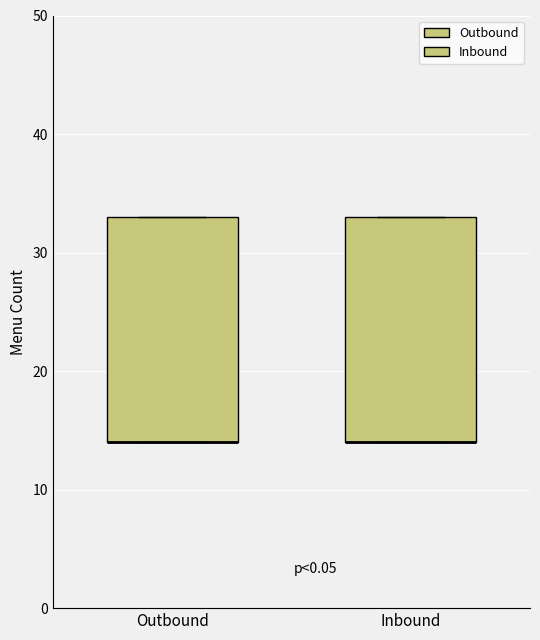

Reading left to right, read every box against the y-axis: the position of its median line, the range the box covers, and the ends of its whiskers. The values are not printed on the chart, so give them approximately, as read against the axis.

Outbound: median 14 (drawn on the box's lower edge), box 14 to 33, whiskers 14 to 33
Inbound: median 14 (drawn on the box's lower edge), box 14 to 33, whiskers 14 to 33